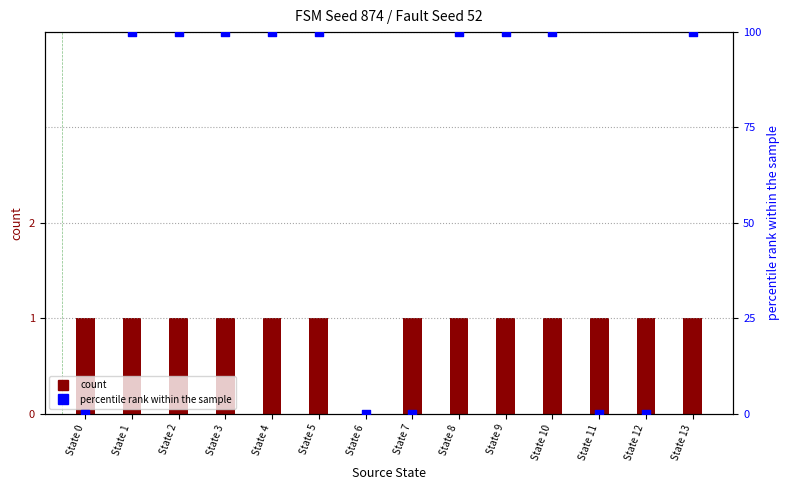

Which series reaches the minimum Y coordinate?

count